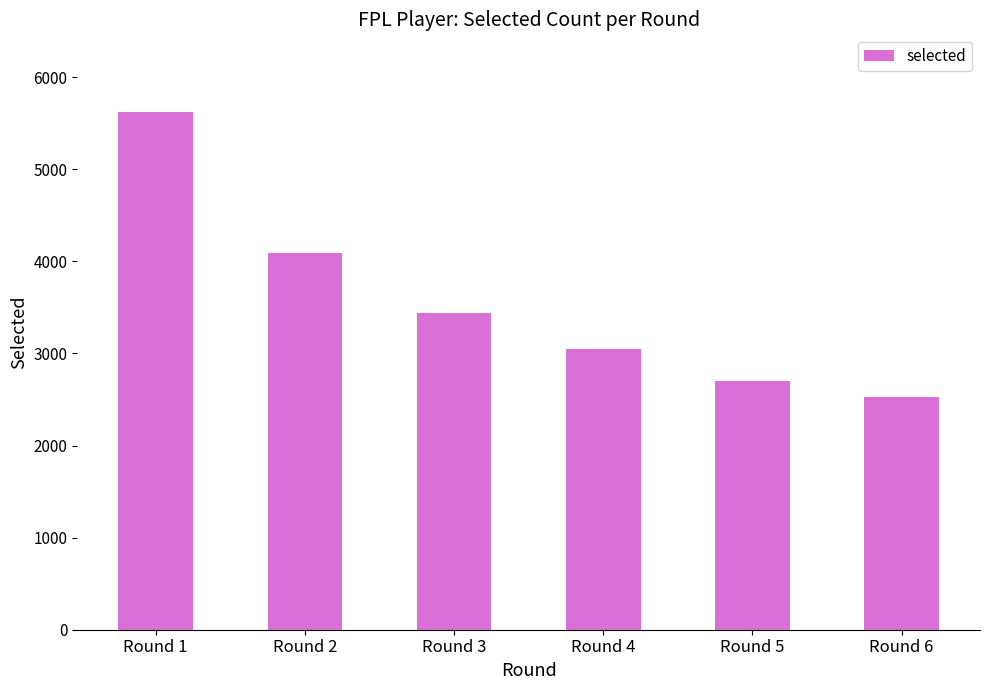

Which label corresponds to the smallest value in the chart?

Round 6